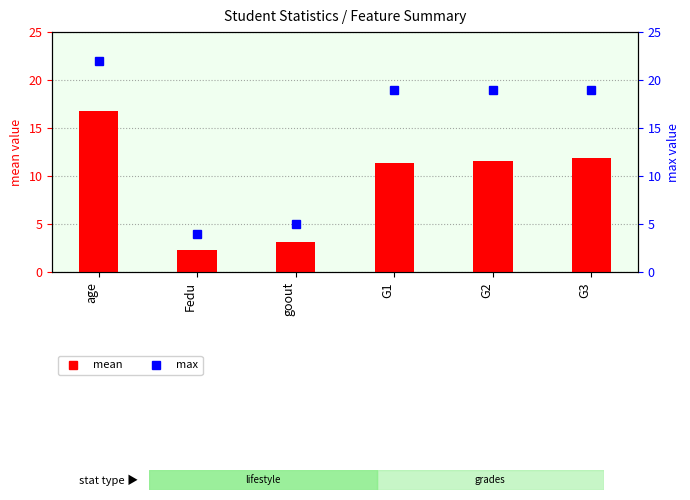

Which category has the lowest value across all series?

Fedu